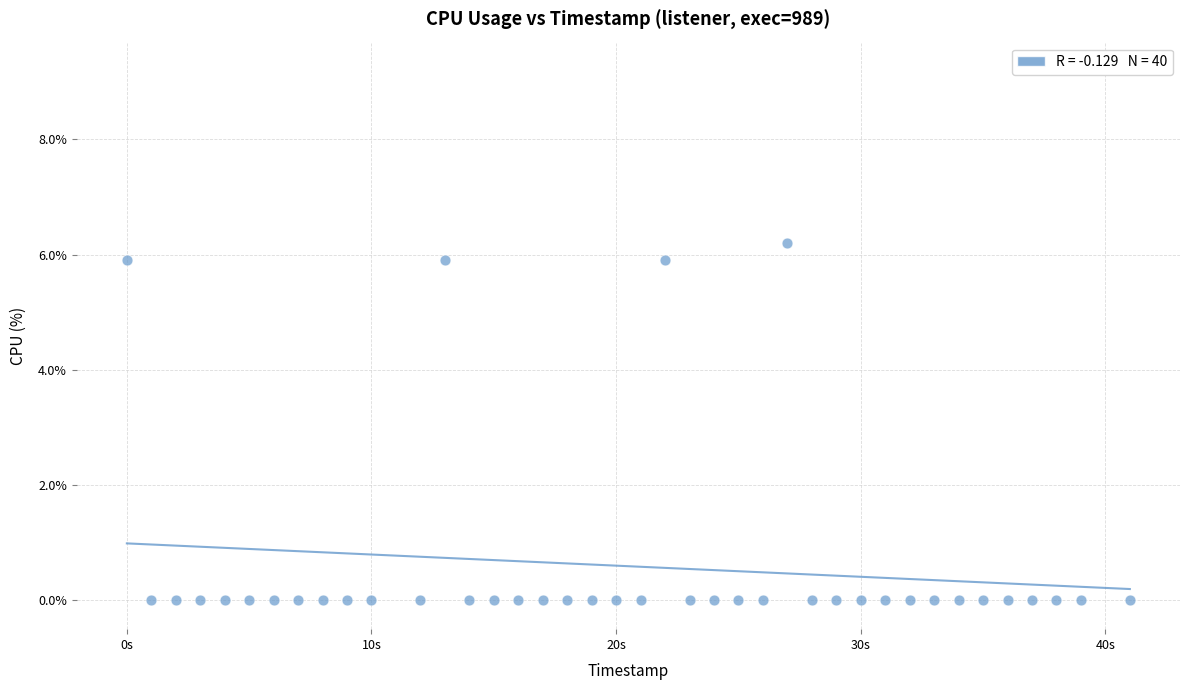

What is the range of Y values (max minus min)?

6.2